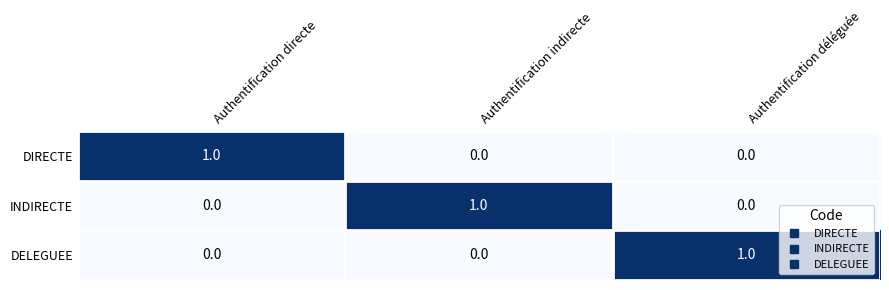

Which category has the highest value in the DELEGUEE series?

Authentification déléguée